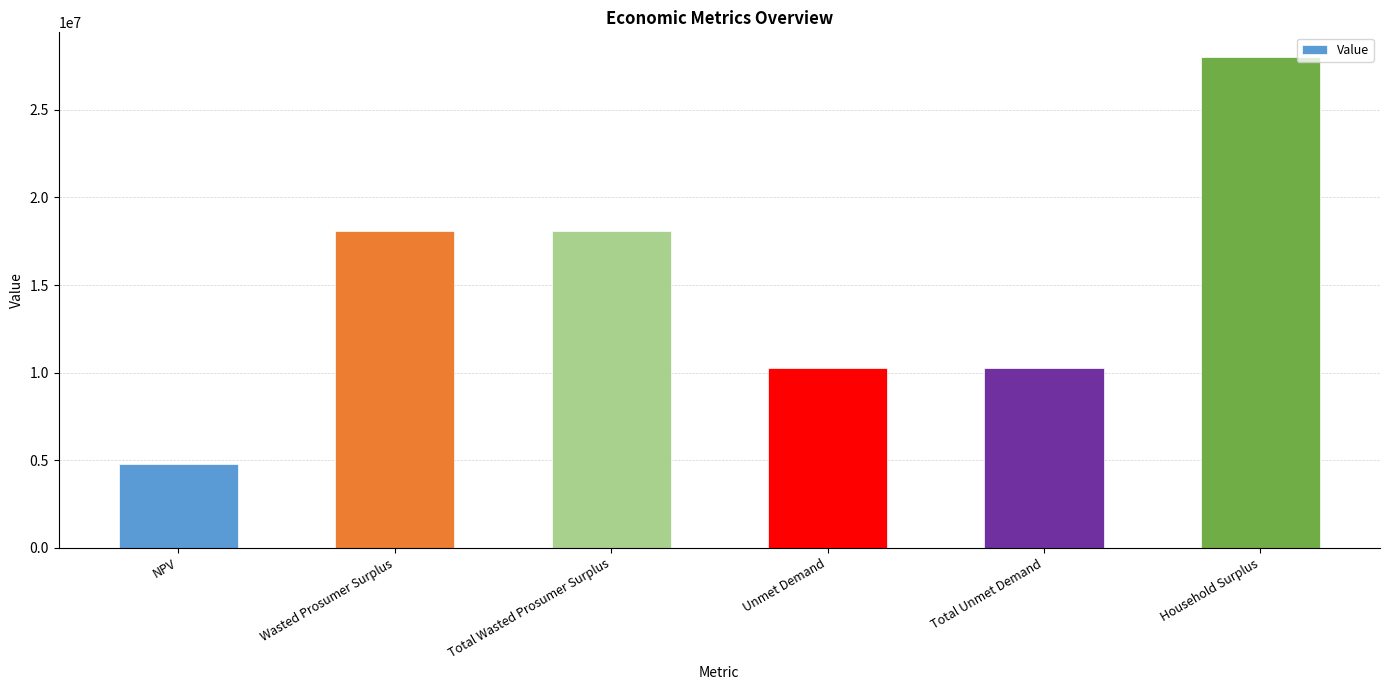

At which category does the chart reach its minimum across all series?

NPV